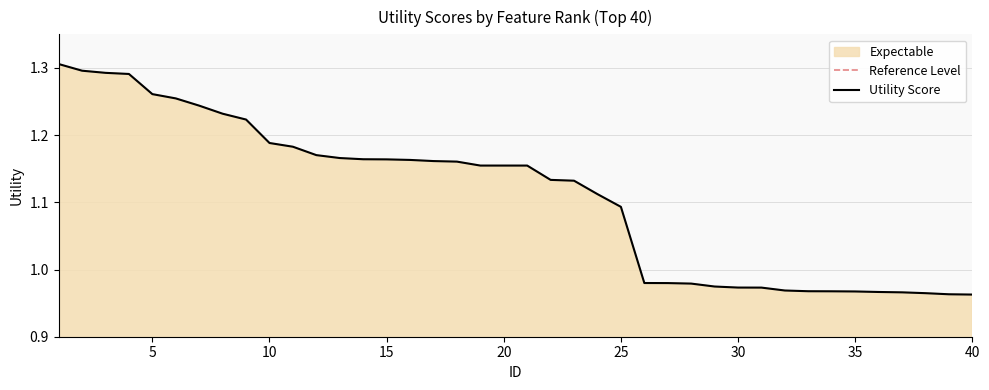

What is the value of the 31st point from the left?

1.0